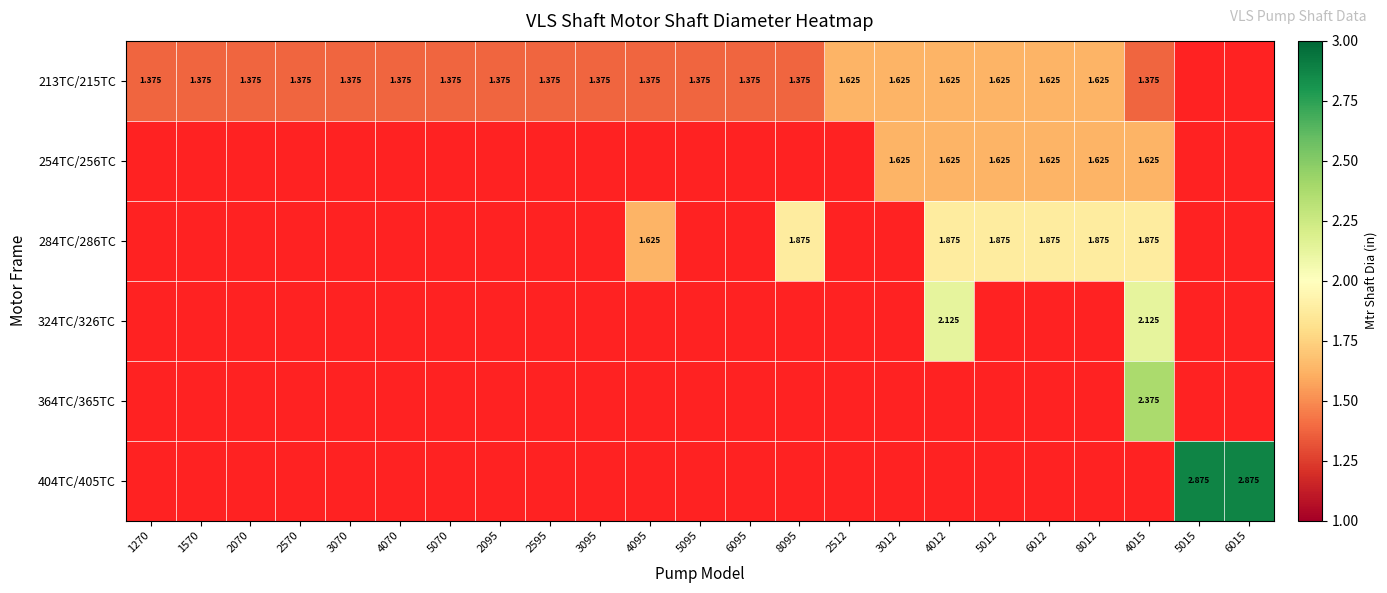

Is the value of 254TC/256TC at 6015 greater than the value of 284TC/286TC at 8012?

No